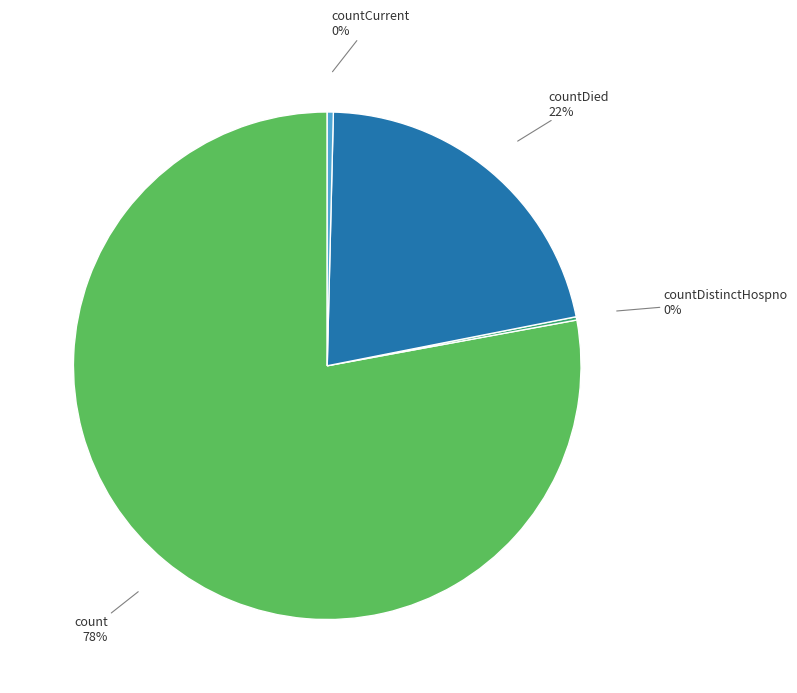

Between countCurrent and count, which is larger?

count